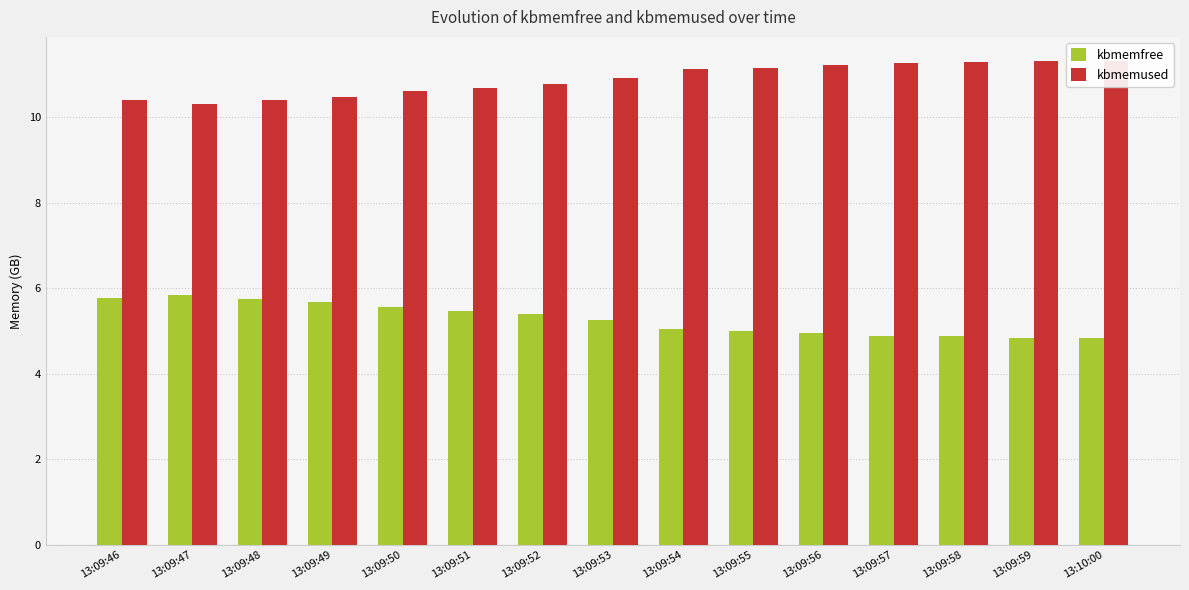

At which category does the chart reach its minimum across all series?

13:10:00